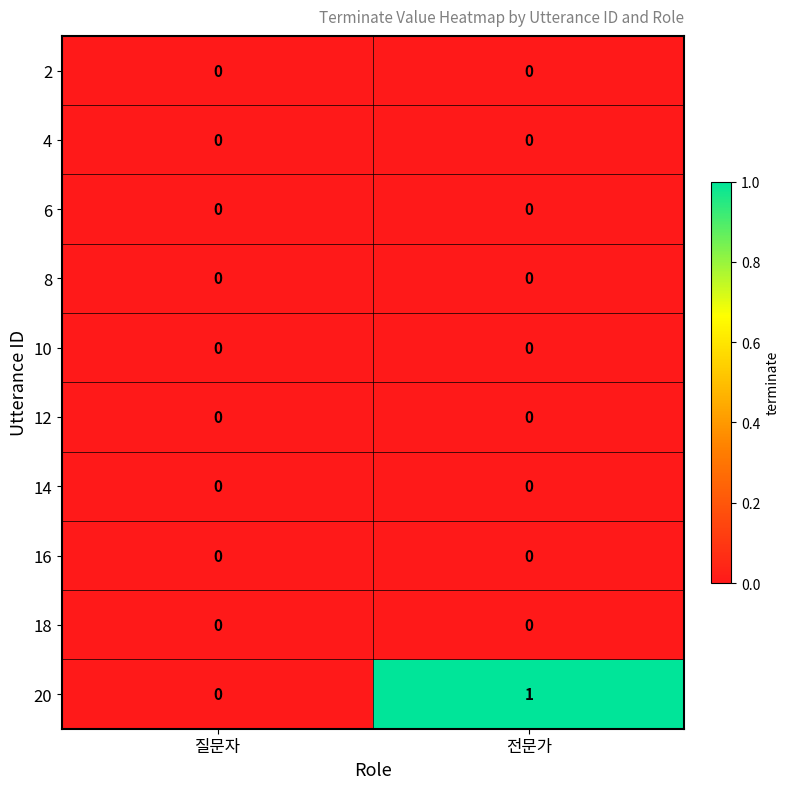

Reading left to right, list all the values displayed in this chart.

2: 0	0
4: 0	0
6: 0	0
8: 0	0
10: 0	0
12: 0	0
14: 0	0
16: 0	0
18: 0	0
20: 0	1